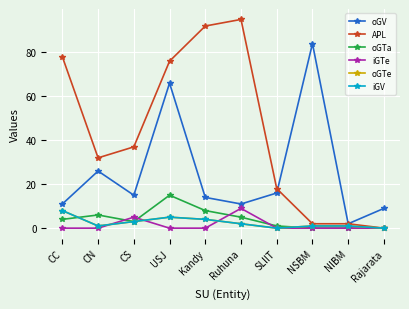

At which label does oGTa reach its minimum?

NSBM